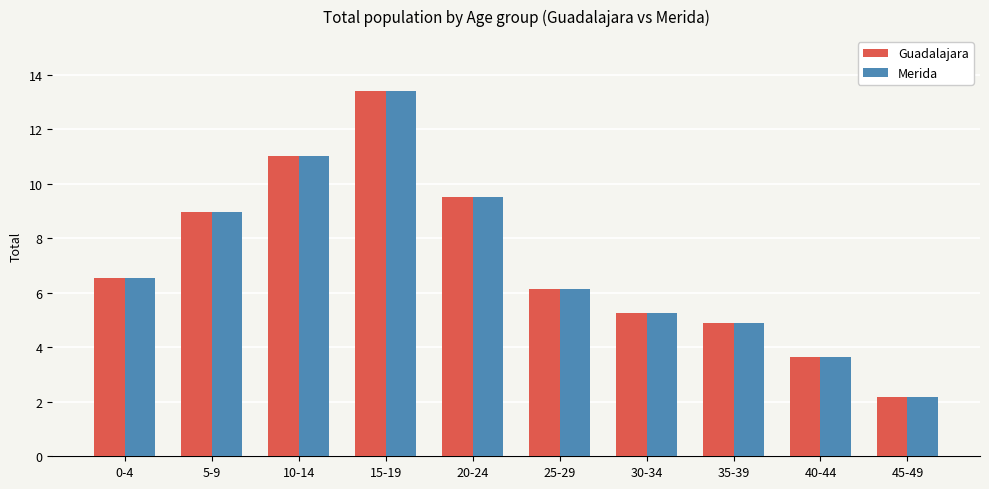

How many values in the Merida series are below 6?

4